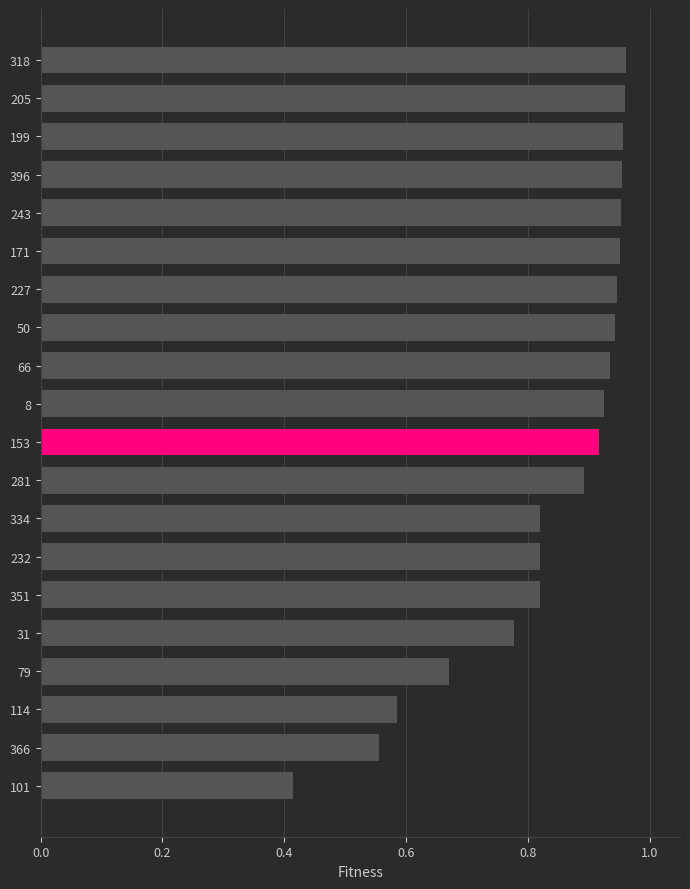

What is the label of the 20th bar from the top?

101